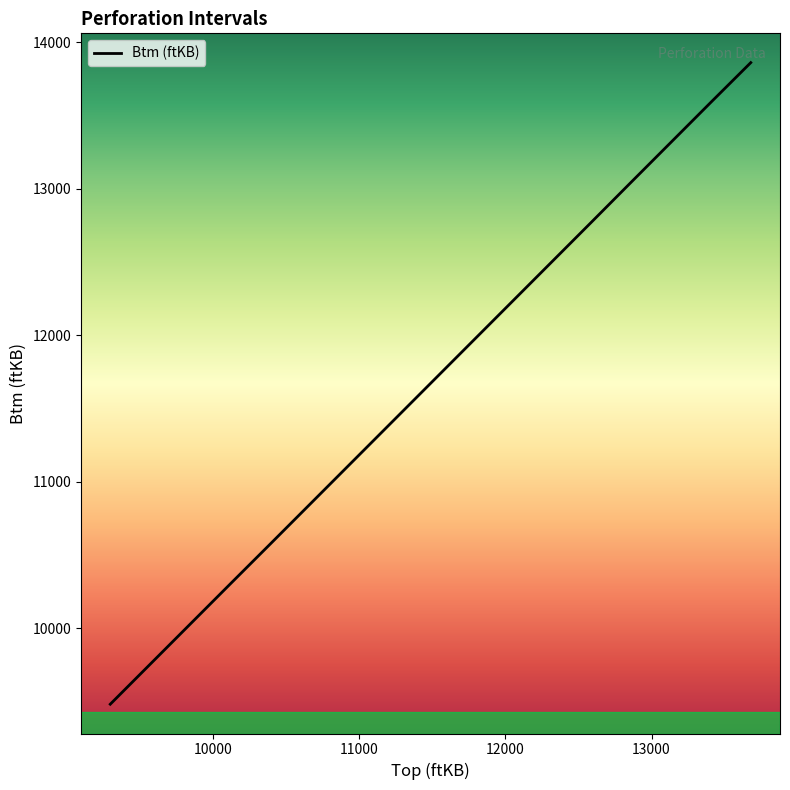

What is the difference between the maximum and minimum values?

4381